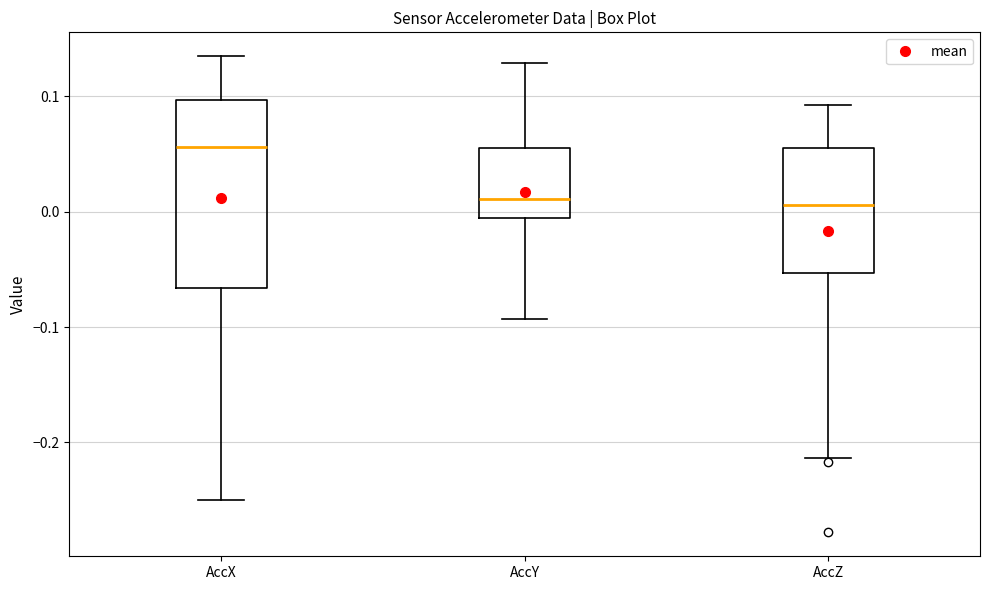

Reading left to right, read every box against the y-axis: the position of its median line, the range the box covers, and the ends of its whiskers. The values are not printed on the chart, so give them approximately, as read against the axis.

AccX: median 0.06, box -0.07 to 0.10, whiskers -0.25 to 0.13
AccY: median 0.01, box -0.01 to 0.06, whiskers -0.09 to 0.13
AccZ: median 0.01, box -0.05 to 0.05, whiskers -0.21 to 0.09